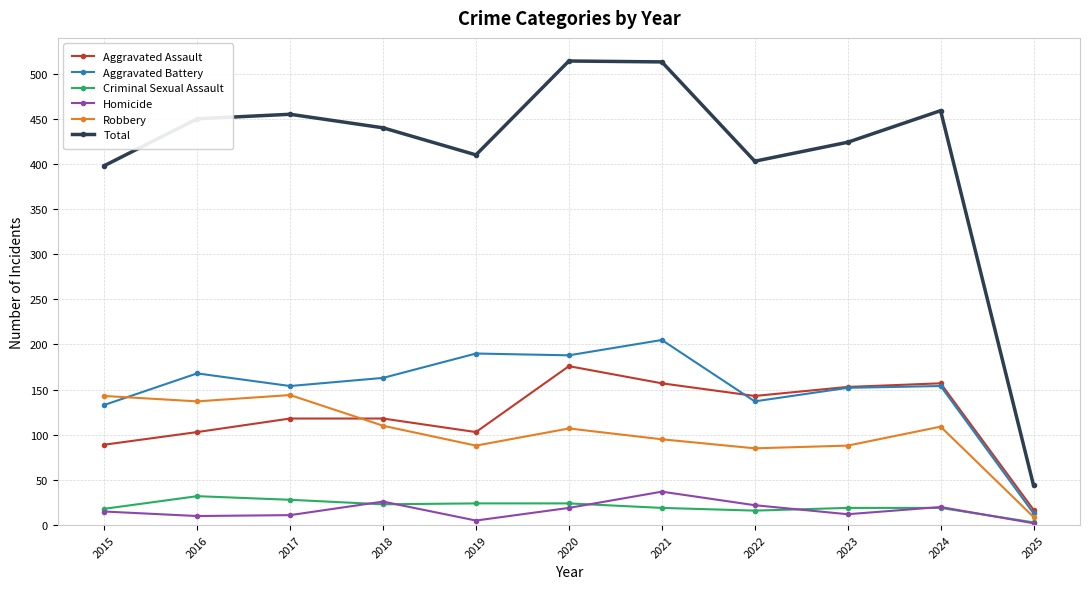

At which label is Total closest to 279?

2015